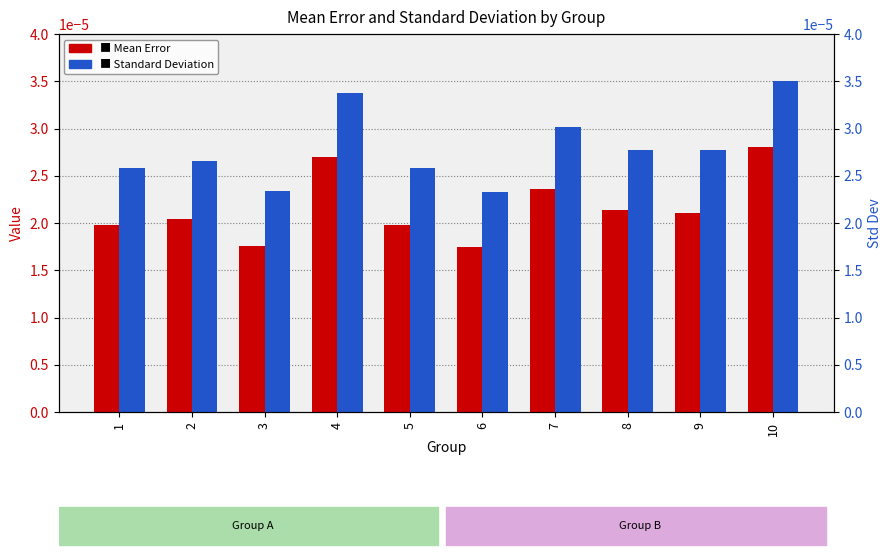

The value of Mean Error at 4 is 0.0. True or false?

False